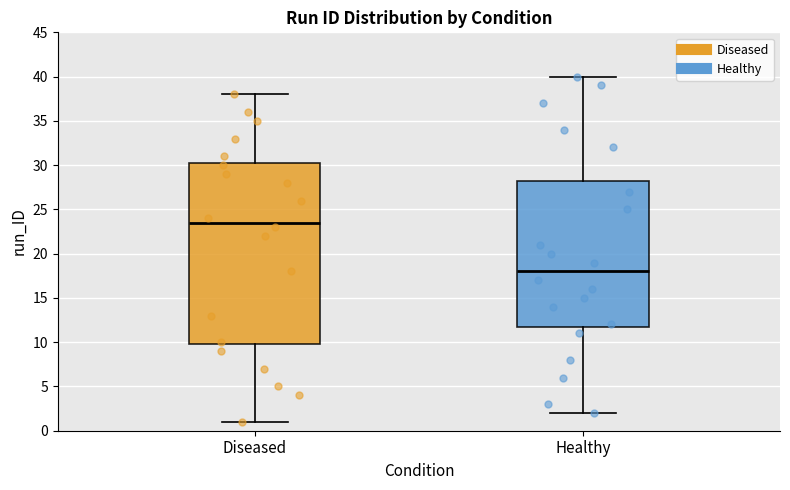

Reading left to right, read every box against the y-axis: the position of its median line, the range the box covers, and the ends of its whiskers. The values are not printed on the chart, so give them approximately, as read against the axis.

Diseased: median 23.5, box 10.0 to 30.5, whiskers 1.0 to 38.0
Healthy: median 18.0, box 12.0 to 28.5, whiskers 2.0 to 40.0